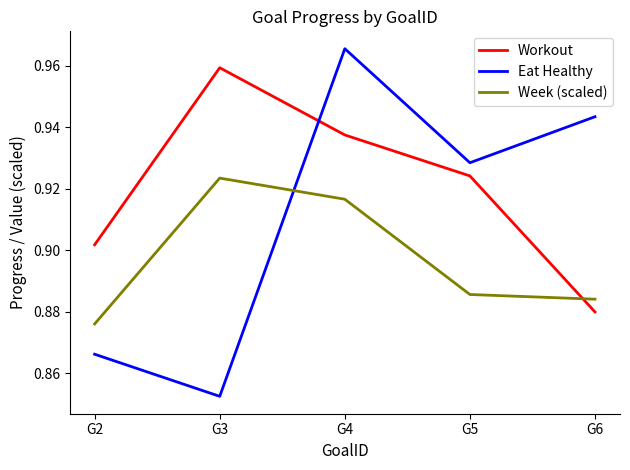

Is the value of Week (scaled) at G4 greater than the value of Eat Healthy at G3?

Yes